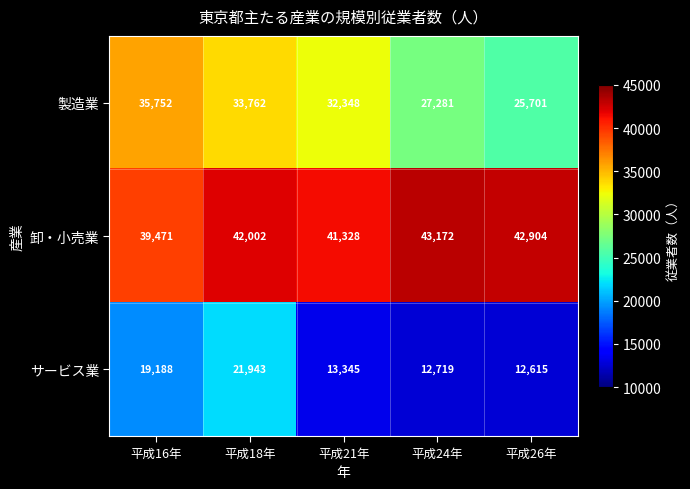

Rank the series by their average value, from lowest to highest.

サービス業, 製造業, 卸・小売業